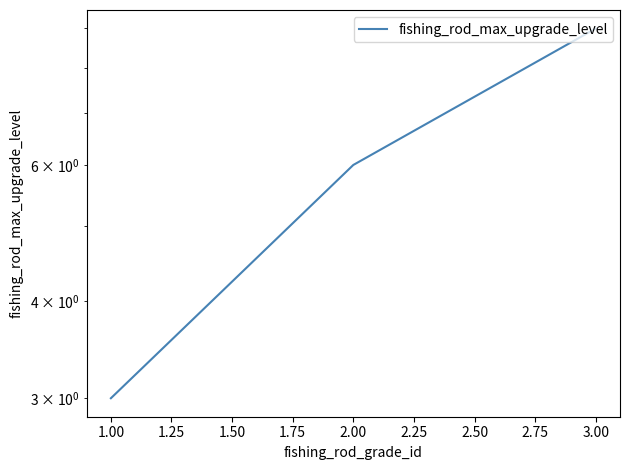

Count the values in the range 3 to 9.

3